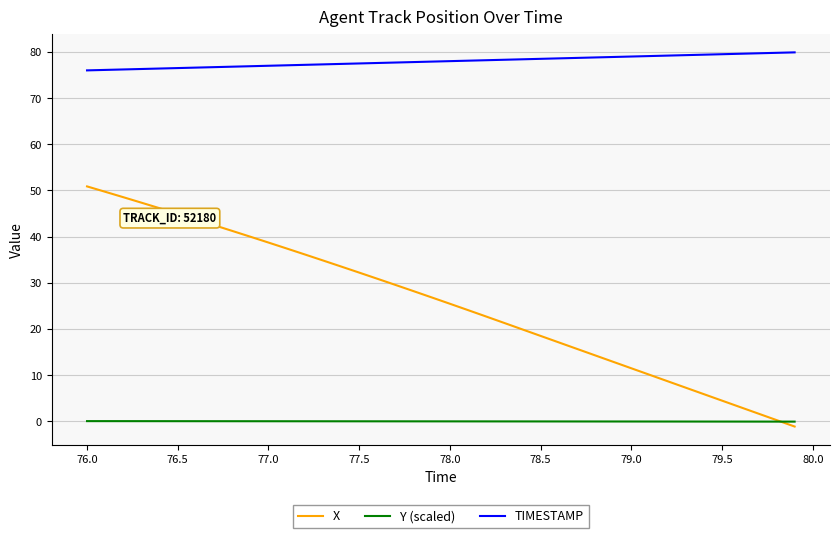

Rank the series by their maximum value, from highest to lowest.

TIMESTAMP, X, Y (scaled)